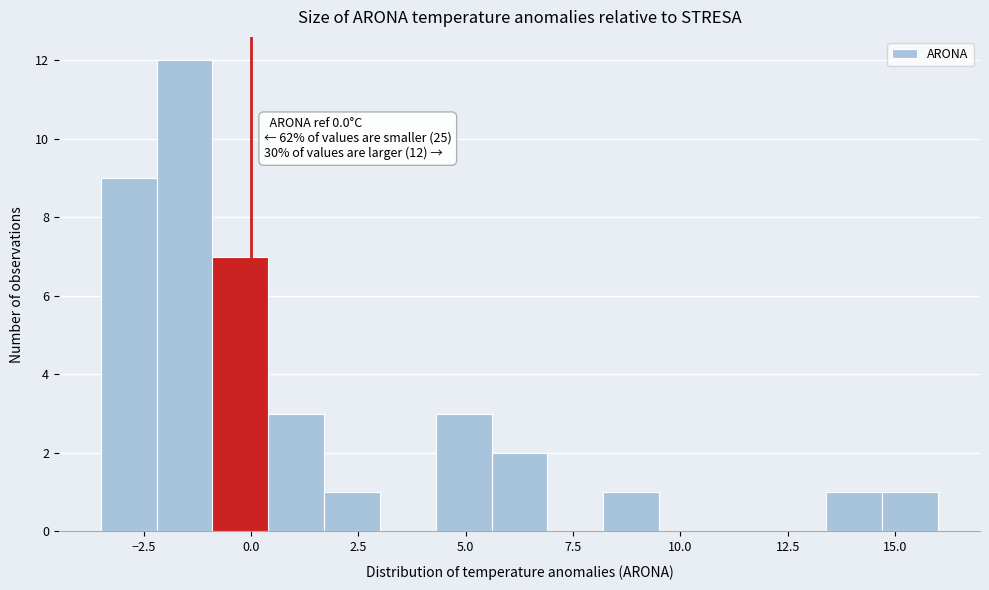

Read against the x-axis, roughly where is the centre of the tallest bar?

-1.5